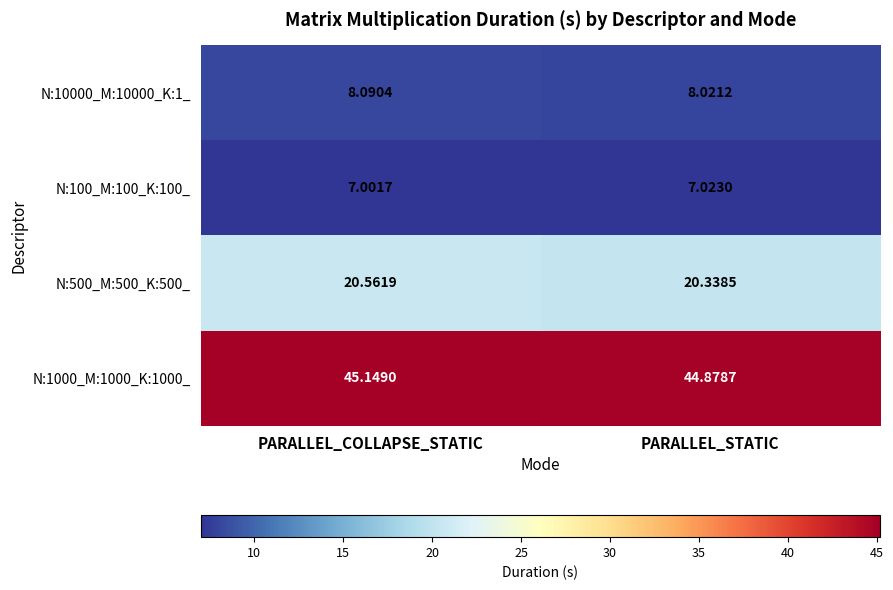

Where is N:500_M:500_K:500_ nearest to the value 20?

PARALLEL_STATIC